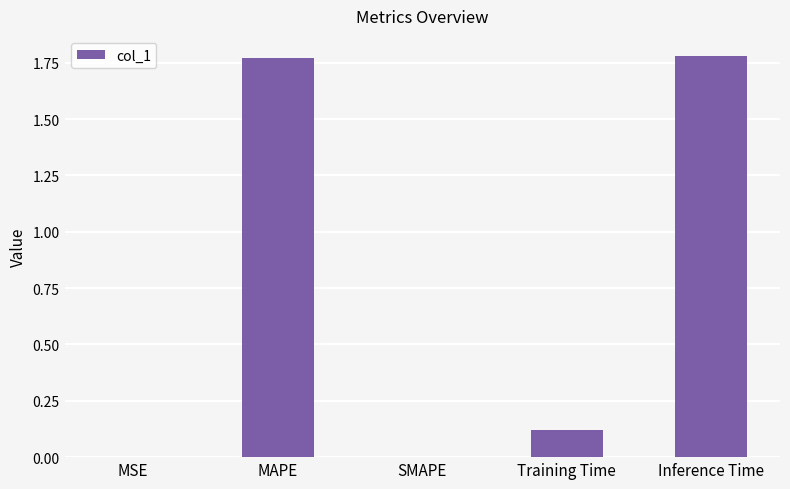

Between Inference Time and Training Time, which is larger?

Inference Time